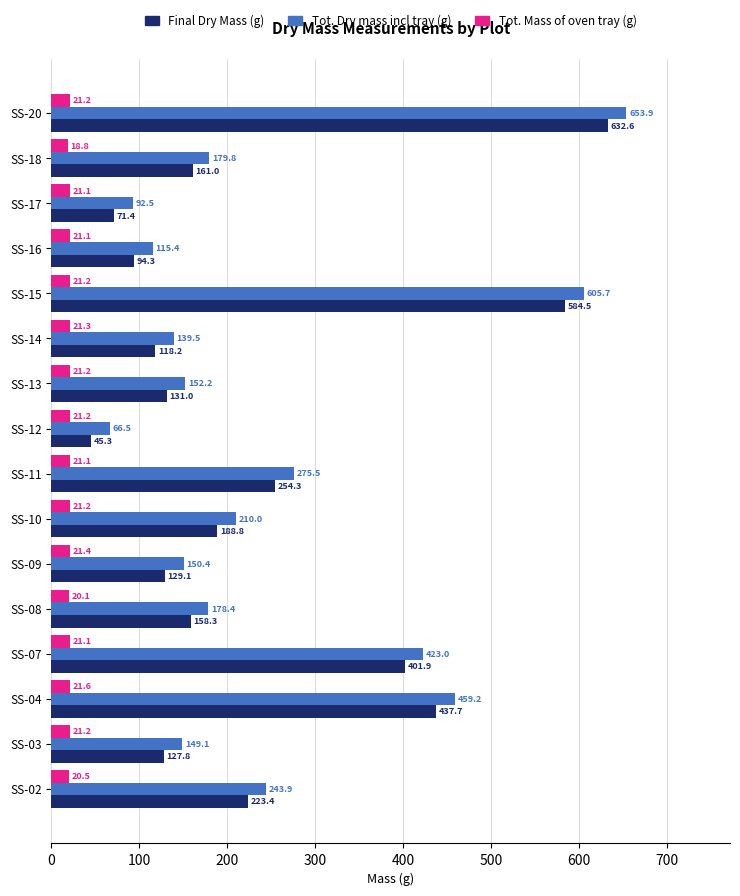

The Final Dry Mass (g) series shows 1020.2 at SS-20. True or false?

False